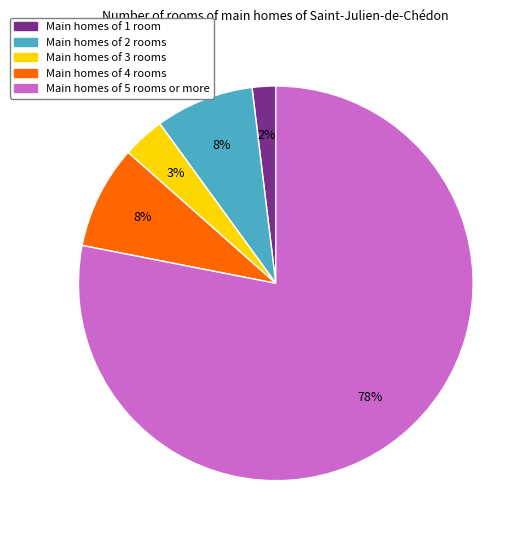

To the nearest percent, what is the average slice percentage?

20%